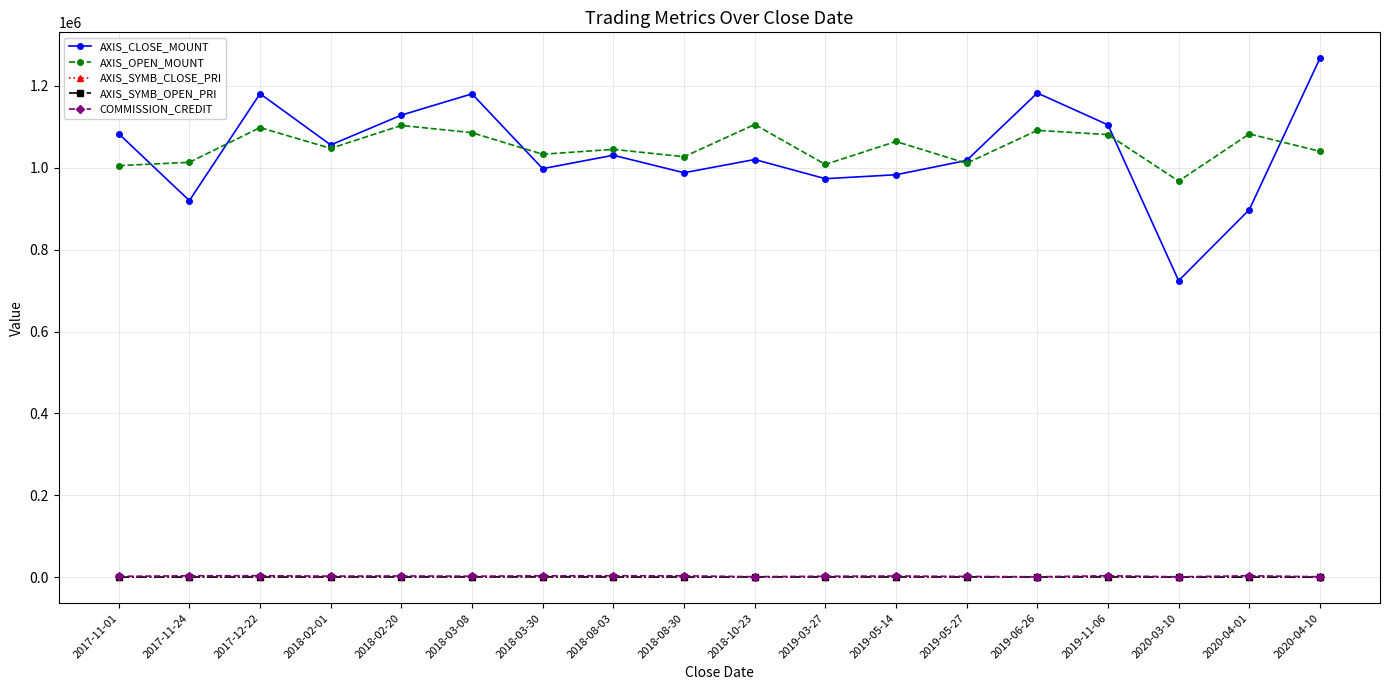

Does the chart display data point markers on the line(s)?

Yes